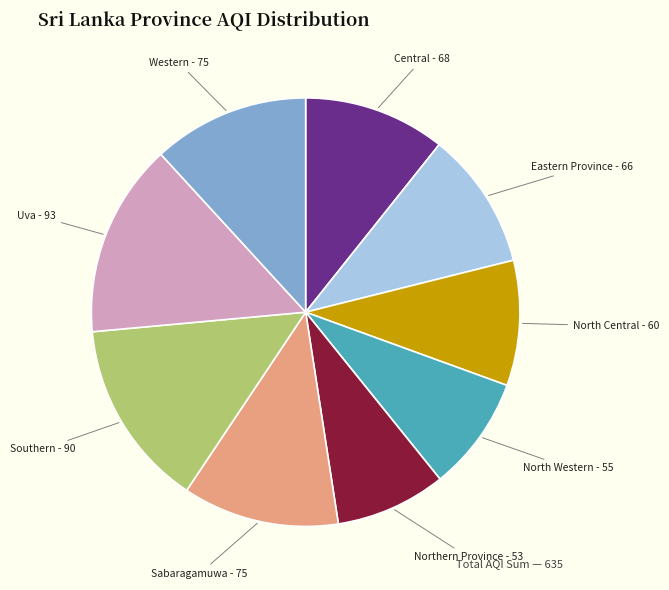

Is there a majority slice in this chart?

No